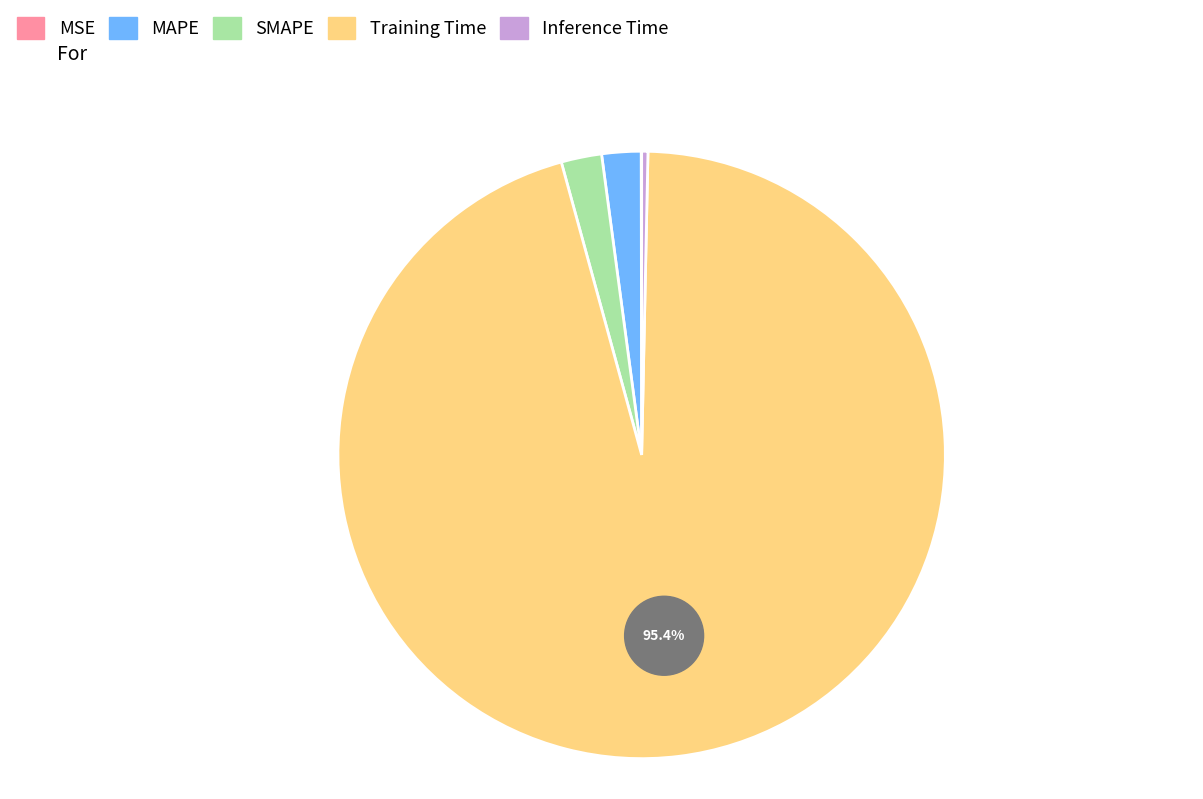

Combined, what portion of the pie is Training Time and Inference Time?

95.7%